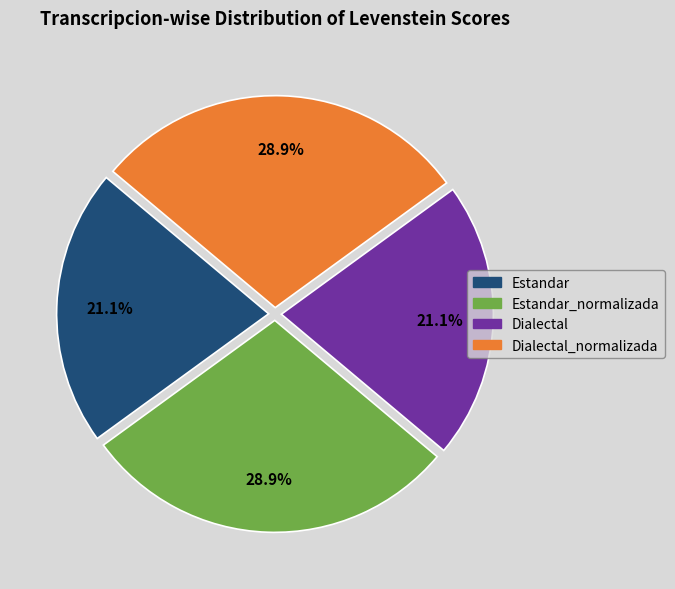

Does any single category account for the majority?

No